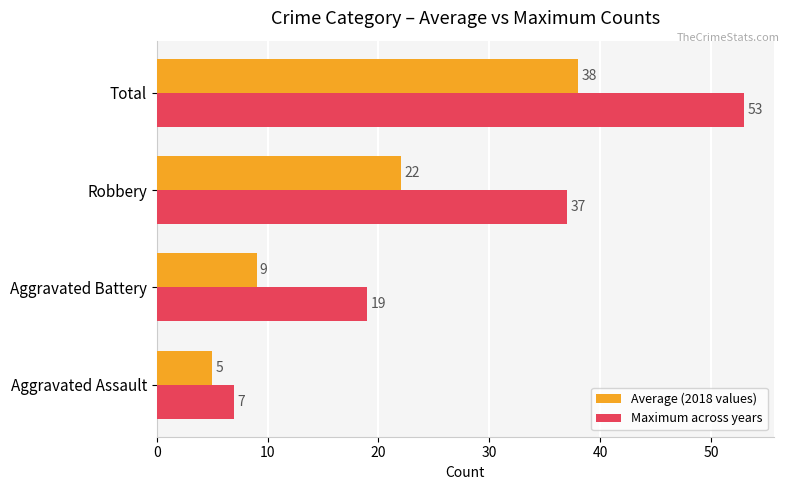

What is the difference between the maximum and minimum values in the Average (2018 values) series?

33